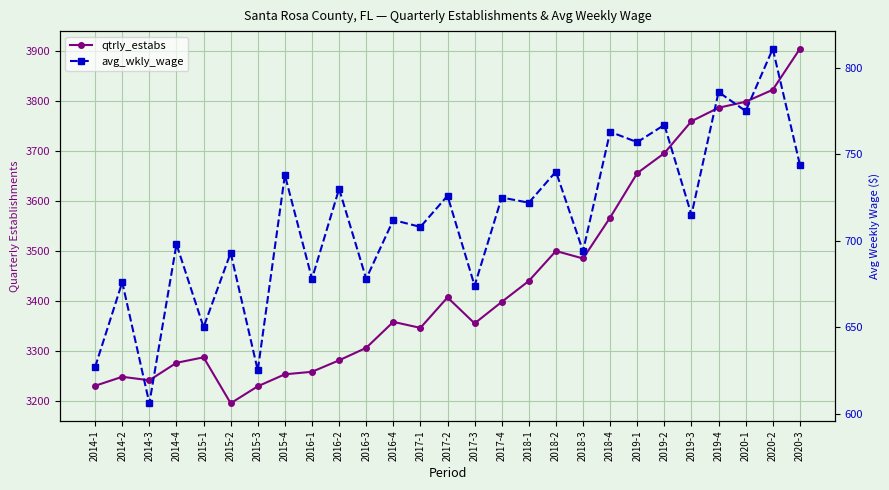

What is the label of the 27th point from the right?

2014-1